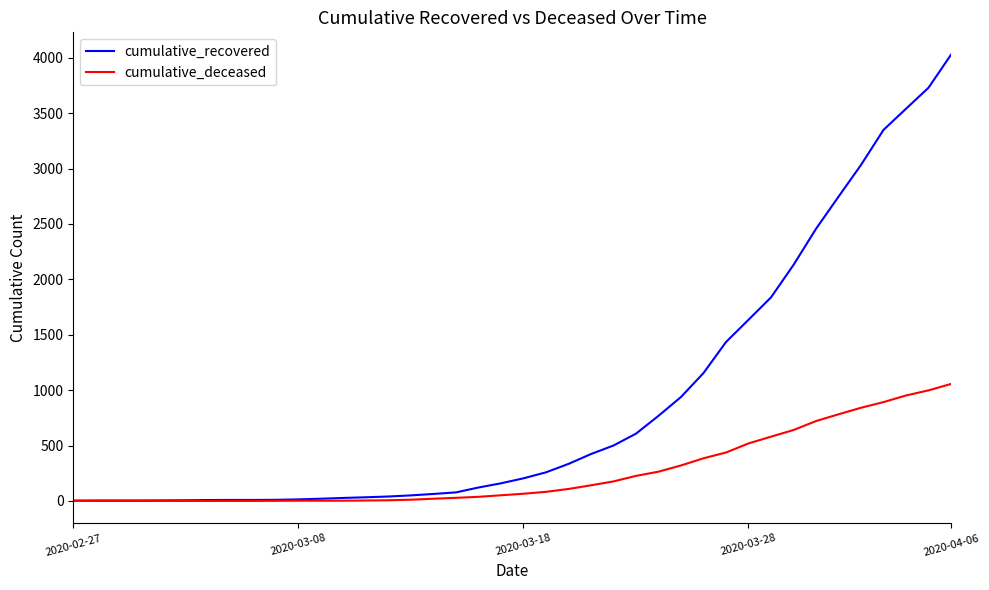

Rank the series by their maximum value, from lowest to highest.

cumulative_deceased, cumulative_recovered